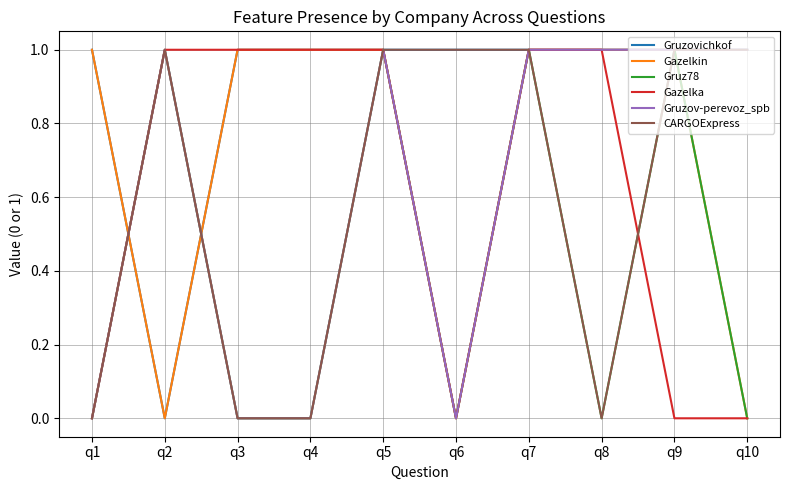

What is the average value of the Gazelkin series?

1